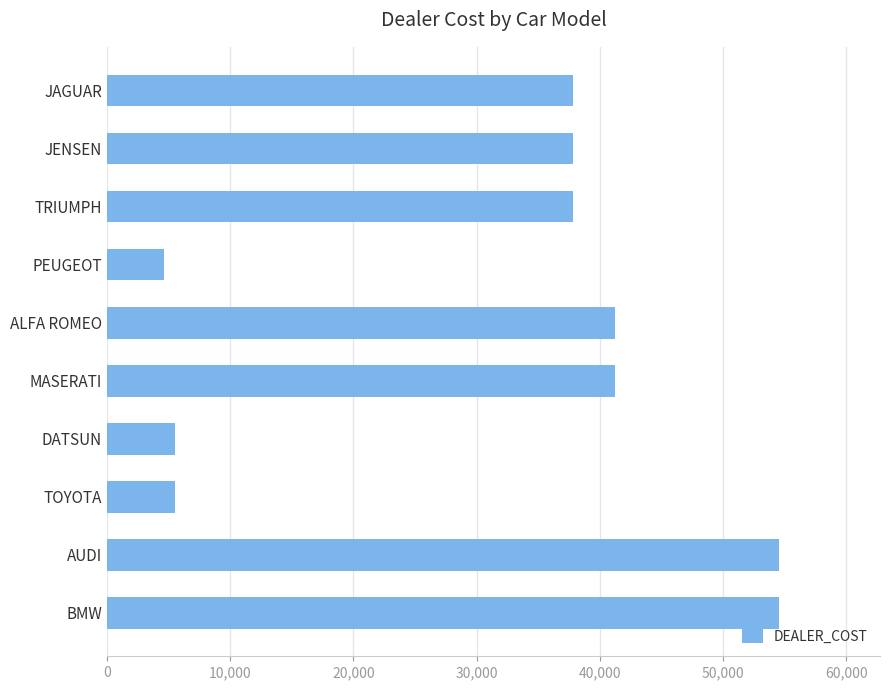

What is the difference between the maximum and minimum values?

49932